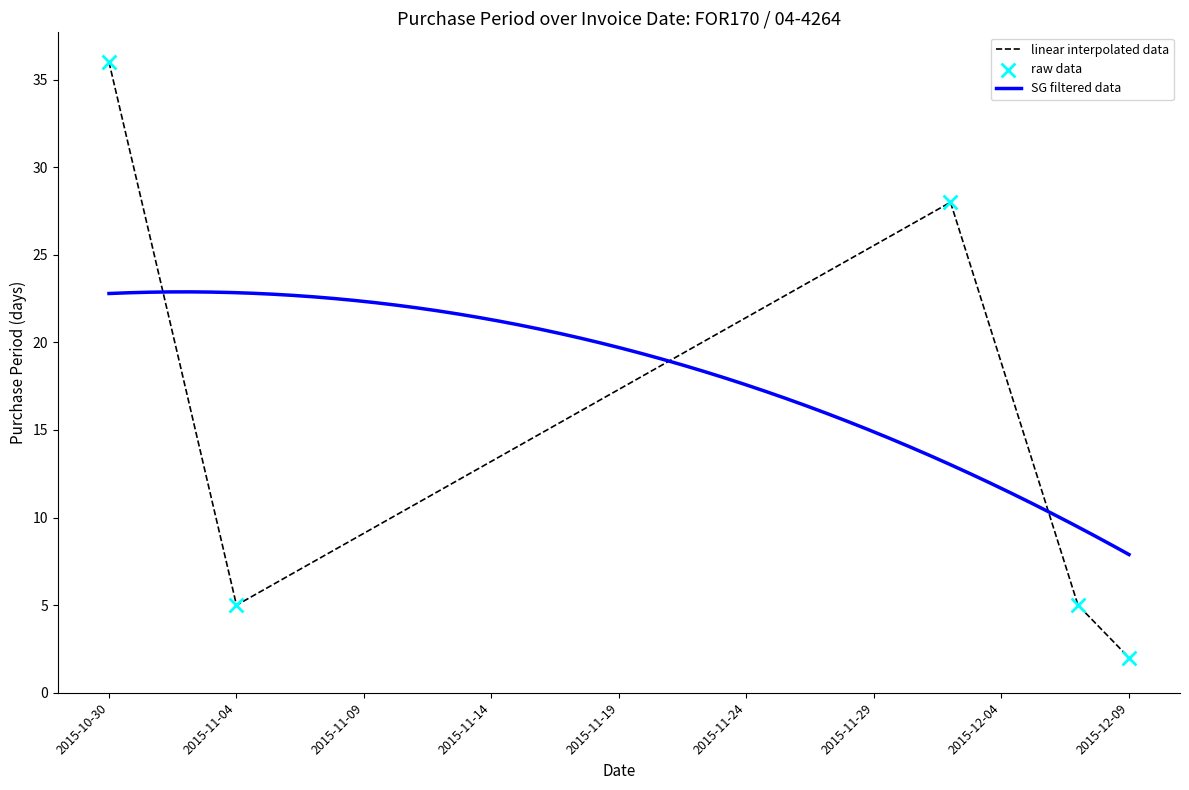

What is the ratio of the value at 2015-12-07 to the value at 2015-12-02?

0.2